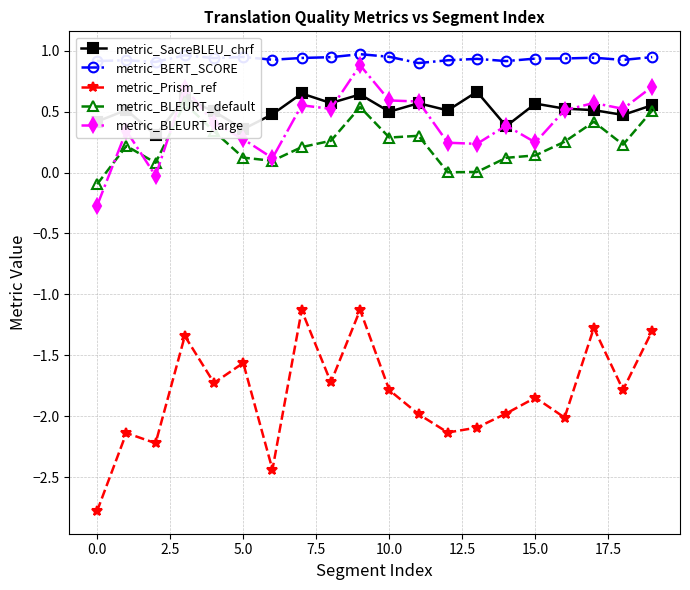

Which series ends up on top after the final intersection of metric_BLEURT_large and metric_BLEURT_default?

metric_BLEURT_large